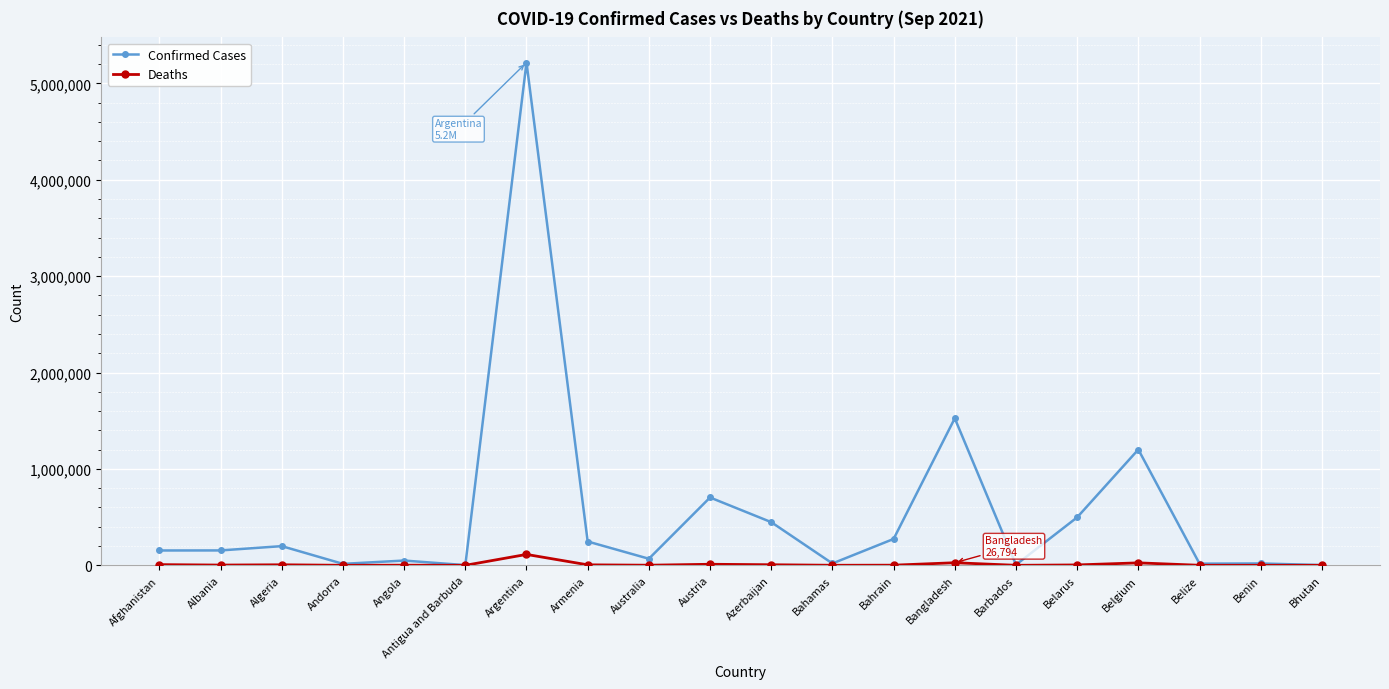

The Confirmed Cases series shows 198962 at Algeria. True or false?

True